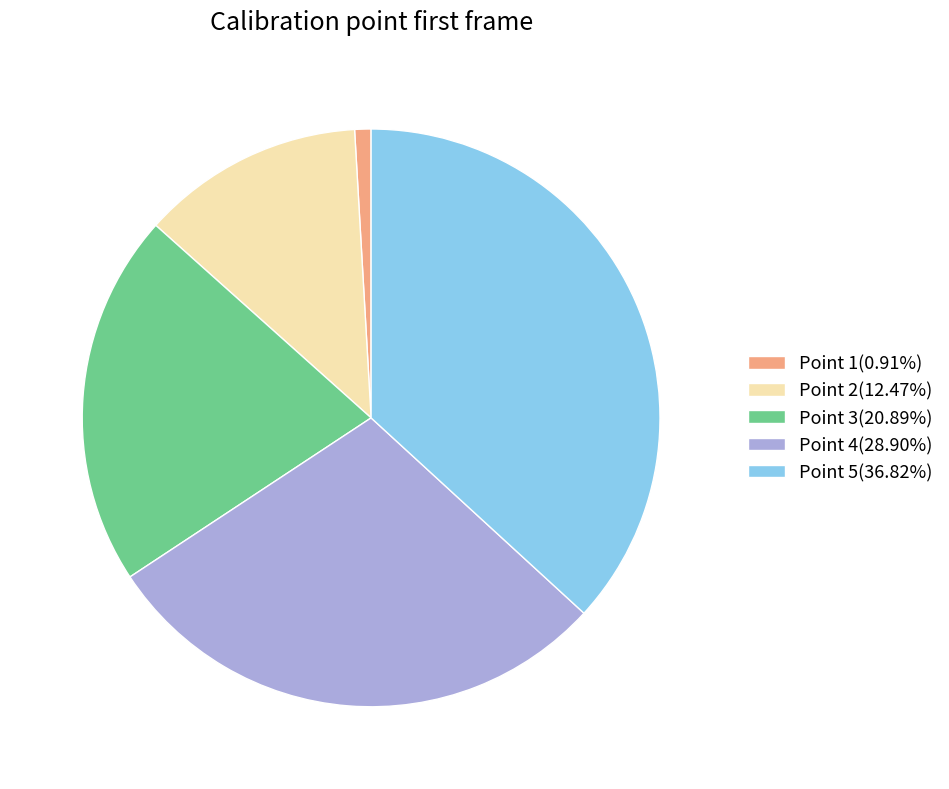

What is the ratio of the value at Point 5(36.82%) to the value at Point 4(28.90%)?

1.3